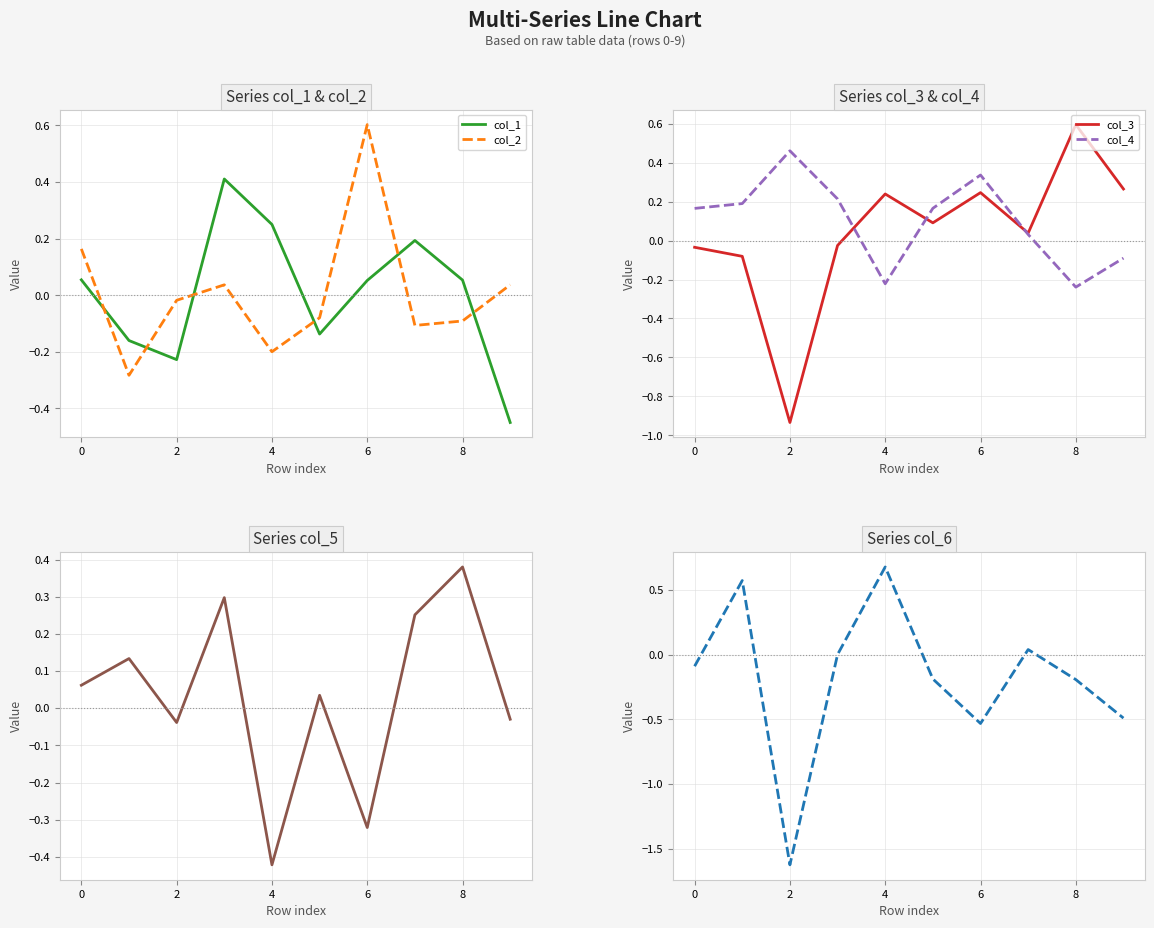

How many lines are shown in the chart?

6